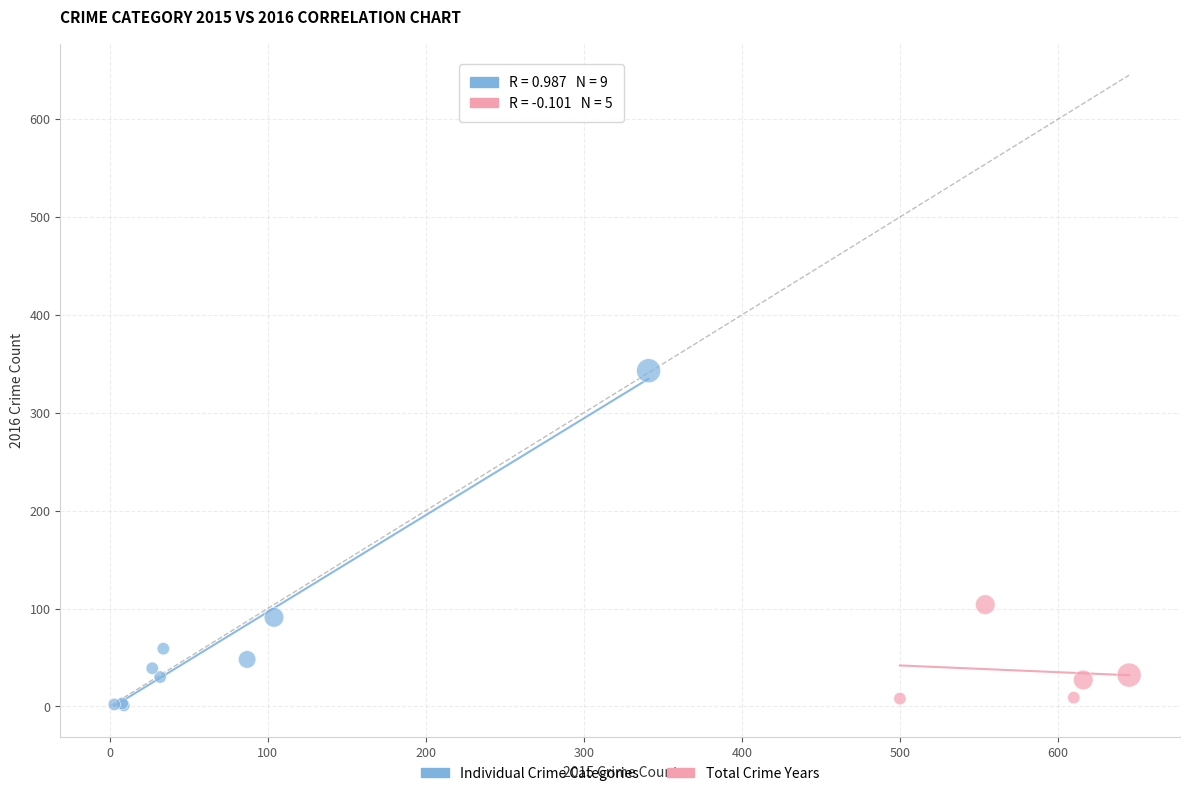

Which series reaches the maximum Y coordinate?

Individual Crime Categories